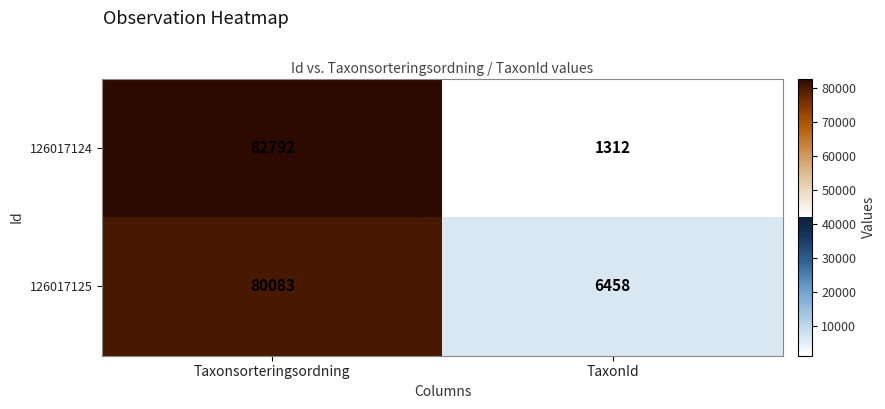

What is the approximate value of 126017125 at TaxonId, to the nearest 50?

6450